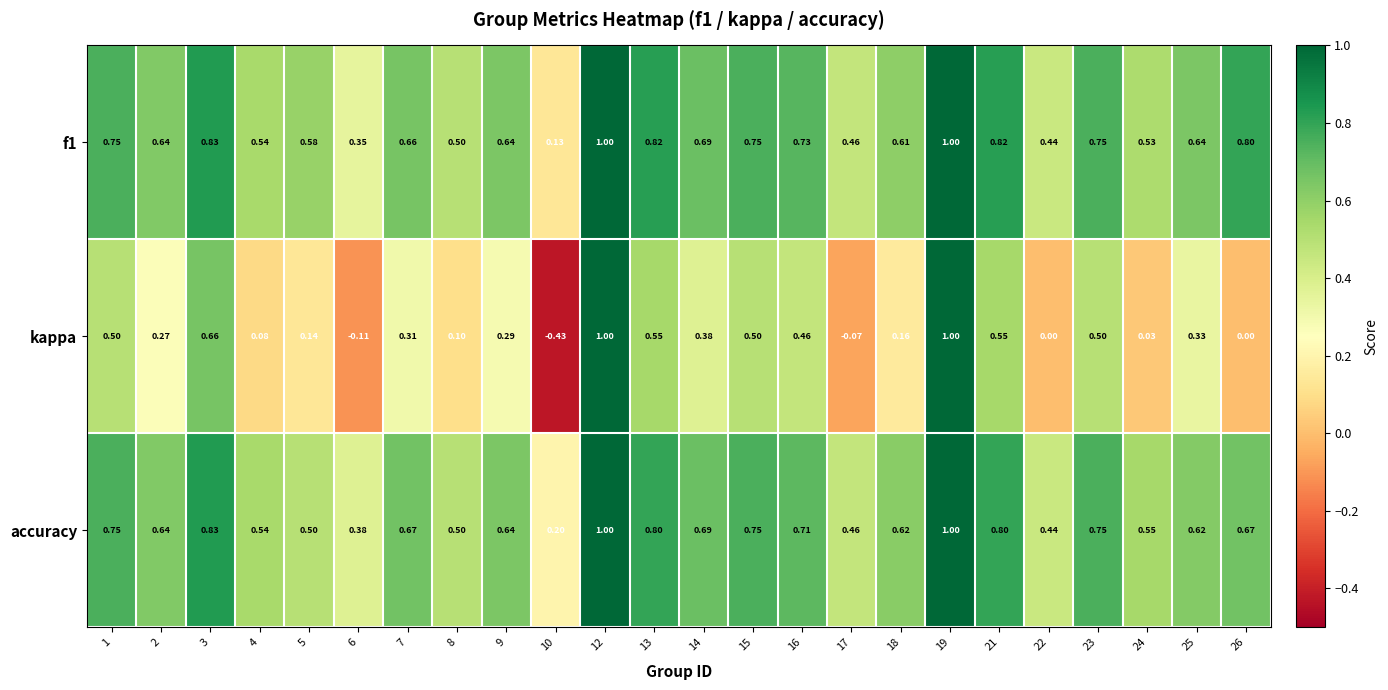

Which series changed the most between 23 and 25?

kappa